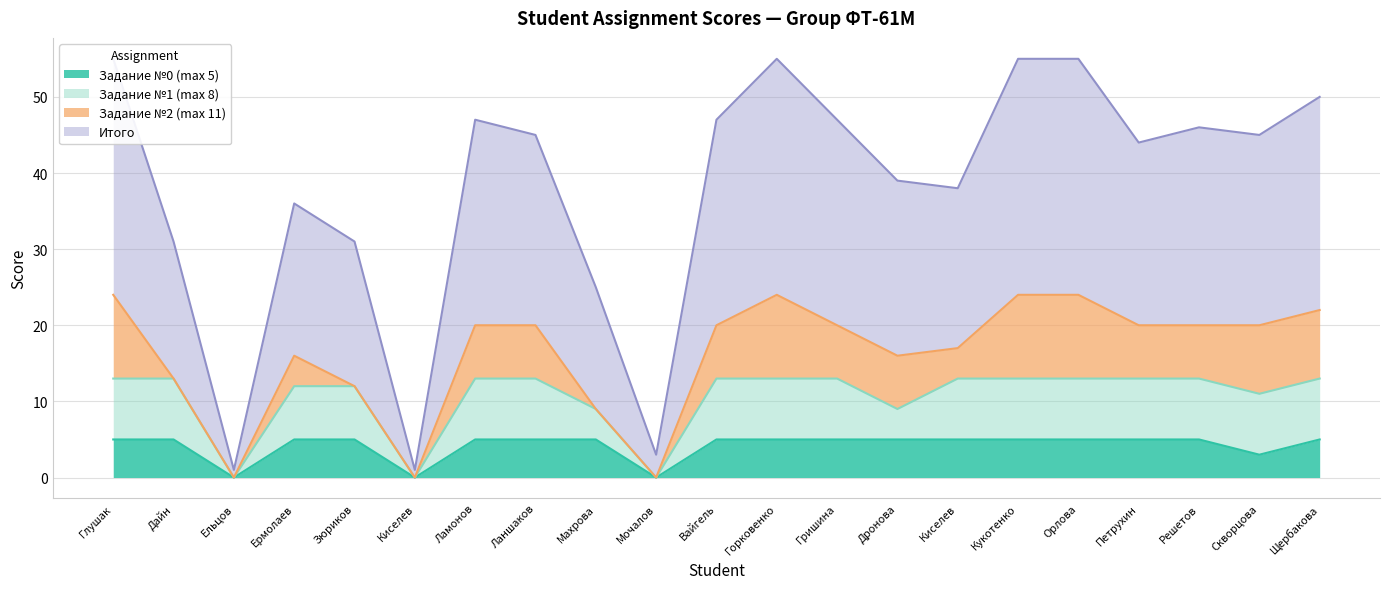

The Итого series shows 55 at Орлова. True or false?

True